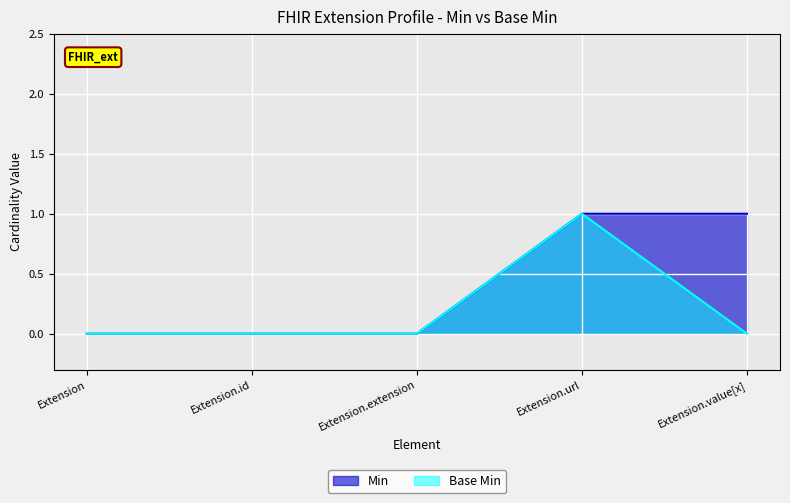

True or false: Base Min has a value of 1 at Extension.id.

False